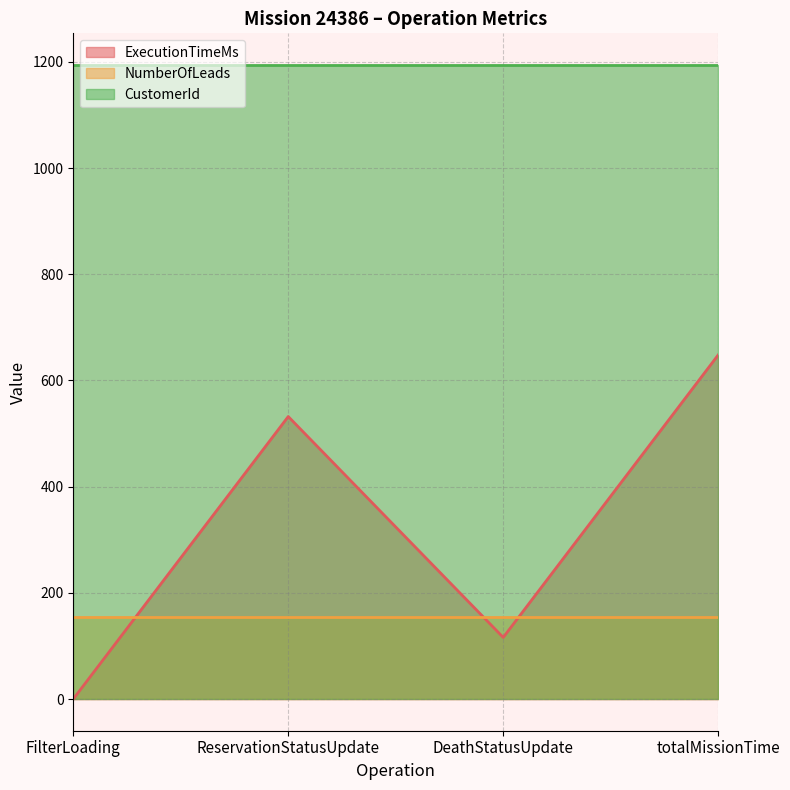

What is the approximate value of CustomerId at DeathStatusUpdate?

1194